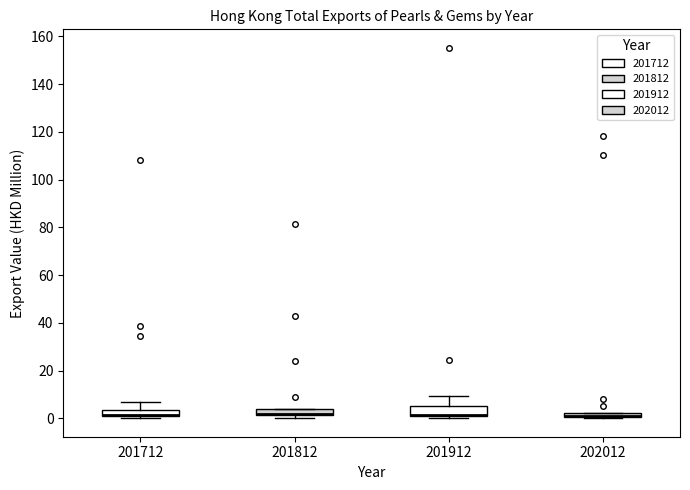

Where does the upper whisker of the box at x = 201912 end on the y-axis? The values are not printed on the chart, so give them approximately, as read against the axis.

10